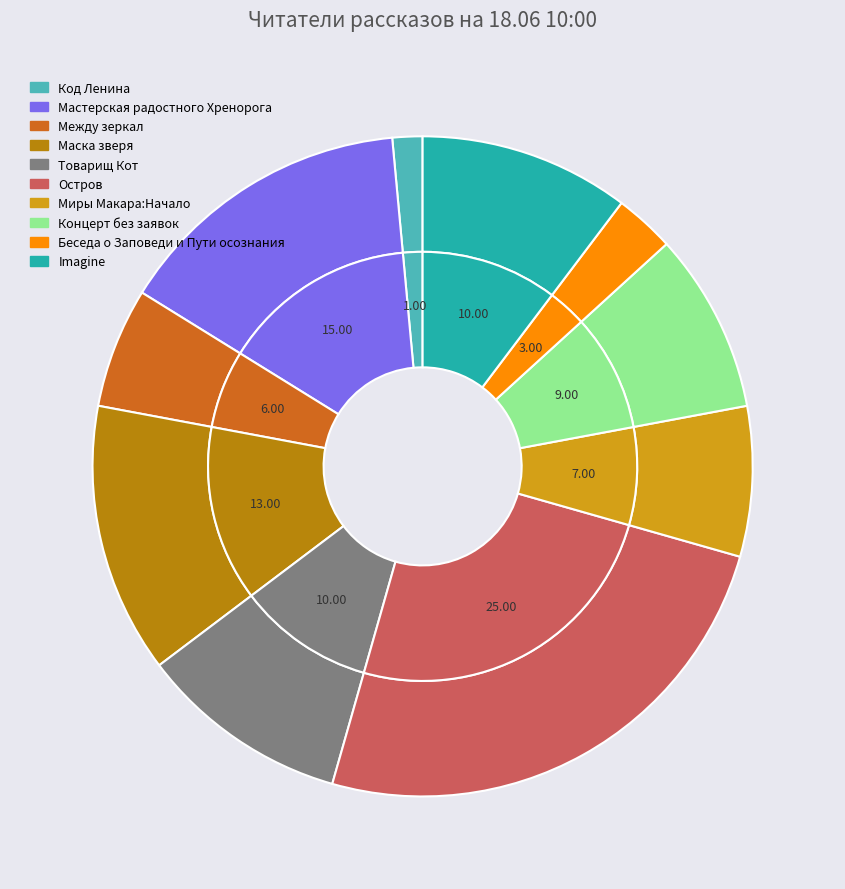

Is the sum of Мастерская радостного Хренорога and Беседа о Заповеди и Пути осознания greater than half?

No